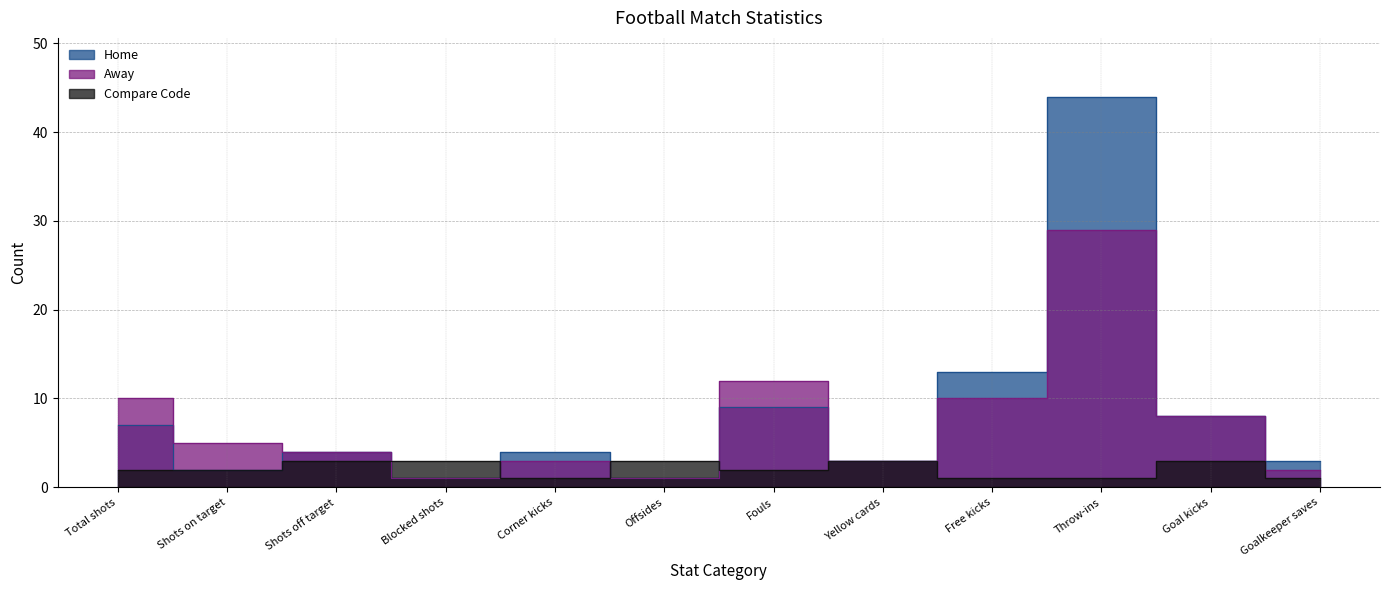

The value of Away at Total shots is 6. True or false?

False